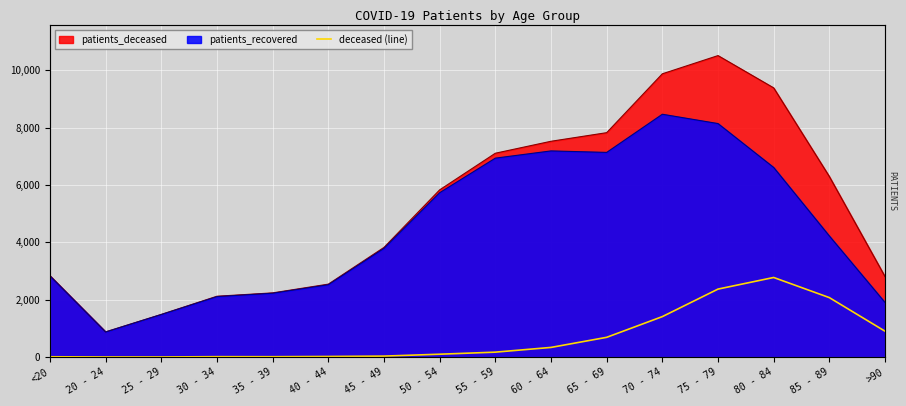

Is it true that the value at 60 - 64 is 336?

True